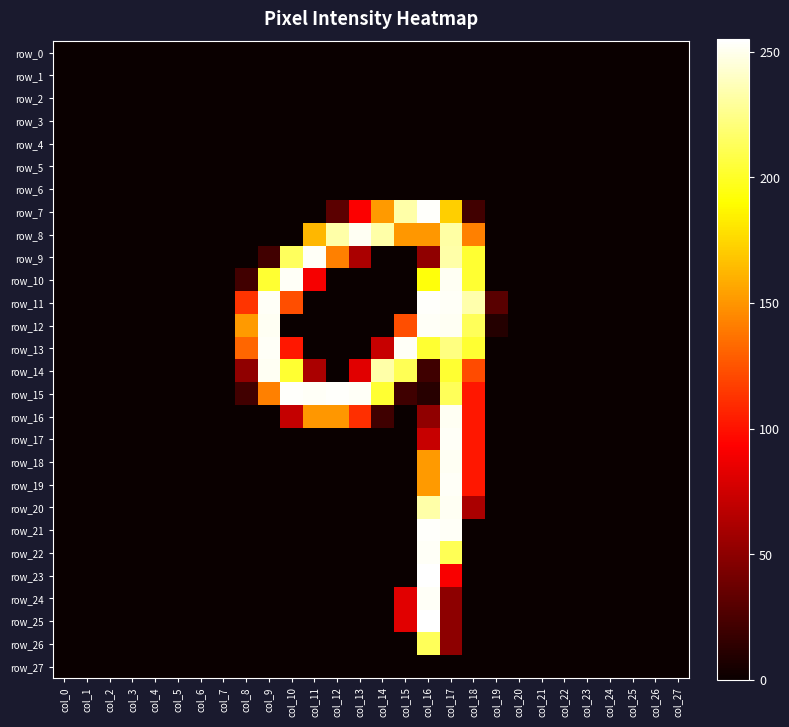

What is the sum of all row_12 values?

1255